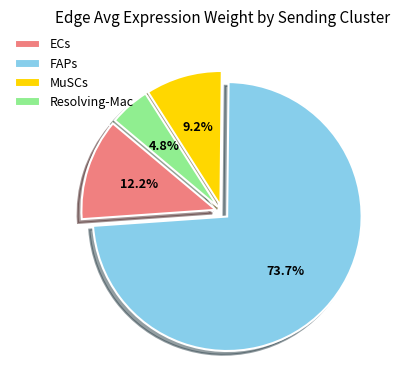

How many segments does this pie chart have?

4